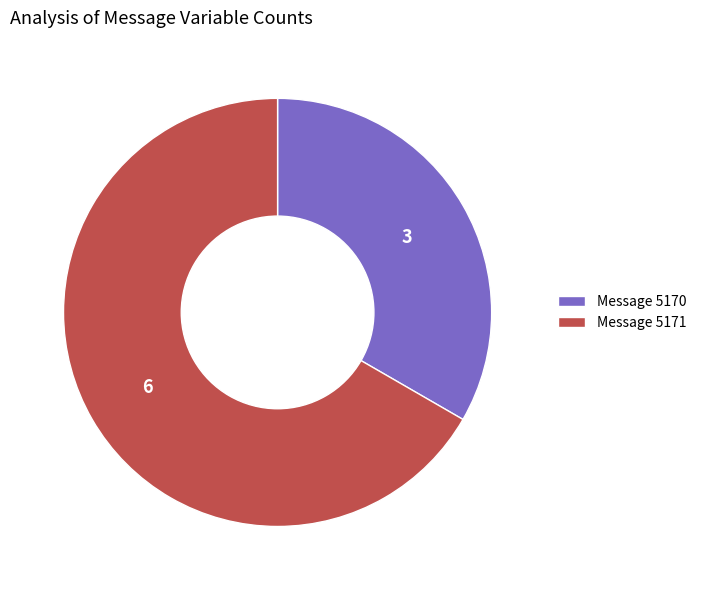

True or false: Message 5171 accounts for 67% of the total.

True